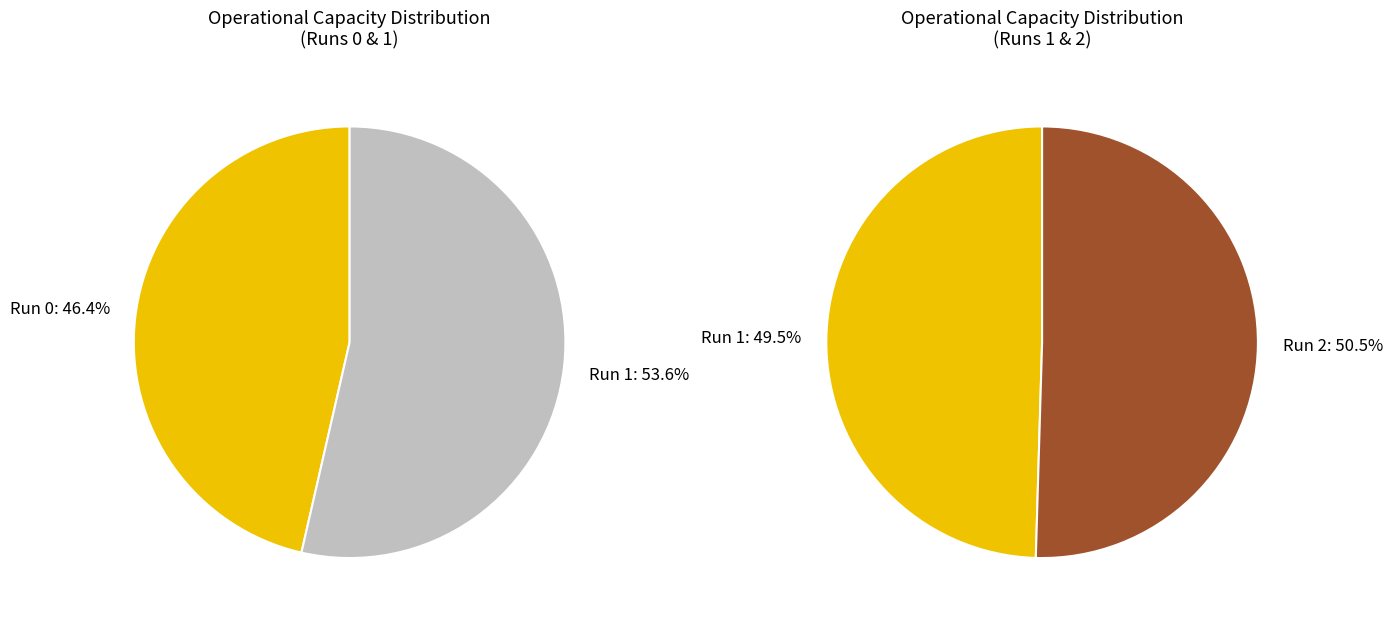

Which category has the biggest portion of the pie?

2